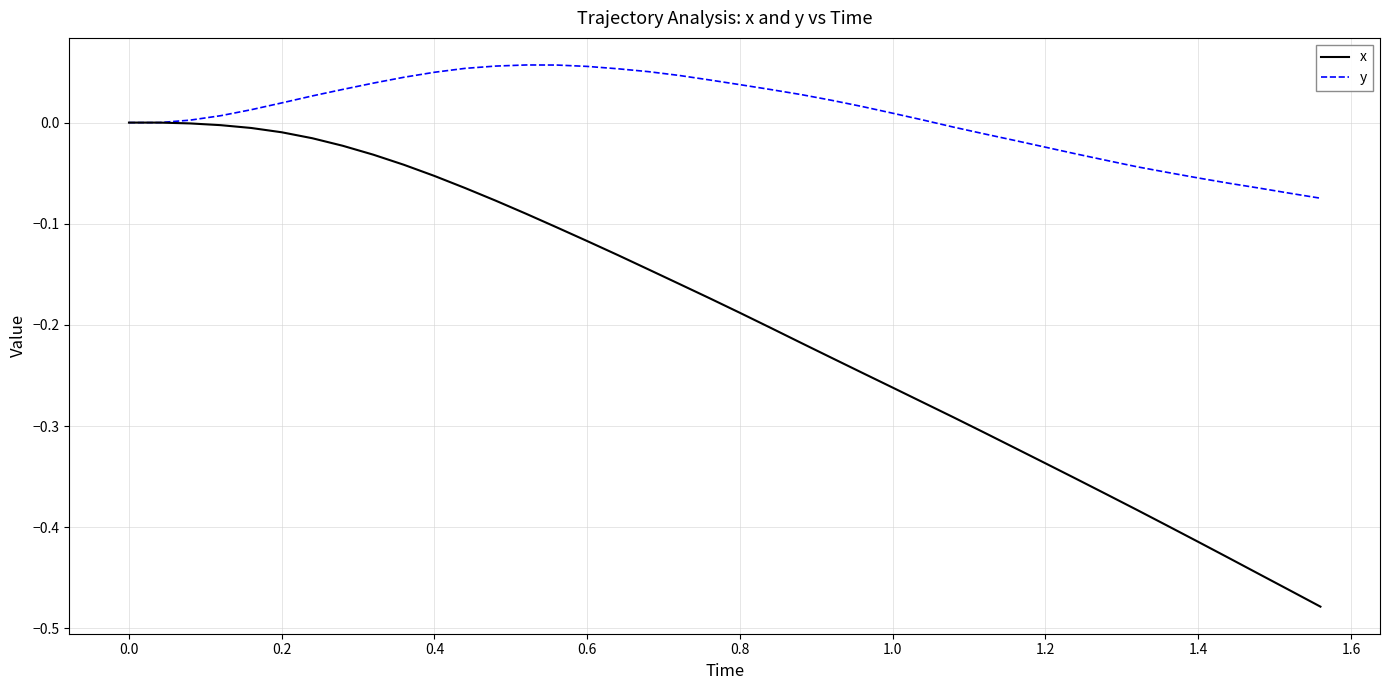

List the series in order of their peak value, lowest first.

x, y